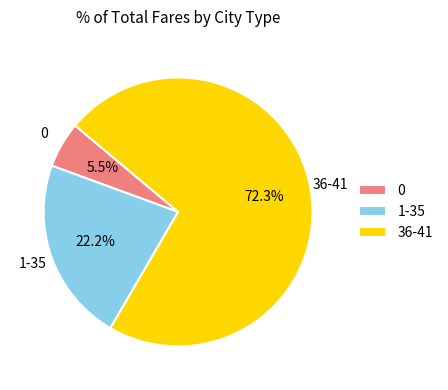

What is the ratio of the value at 36-41 to the value at 1-35?

3.3